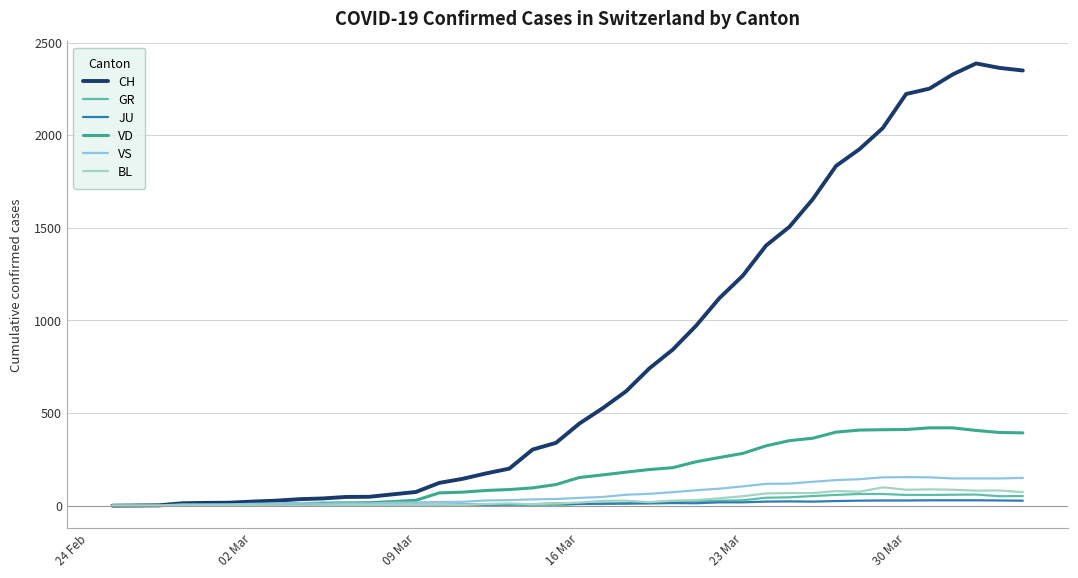

Which series has the largest range (max minus min)?

CH